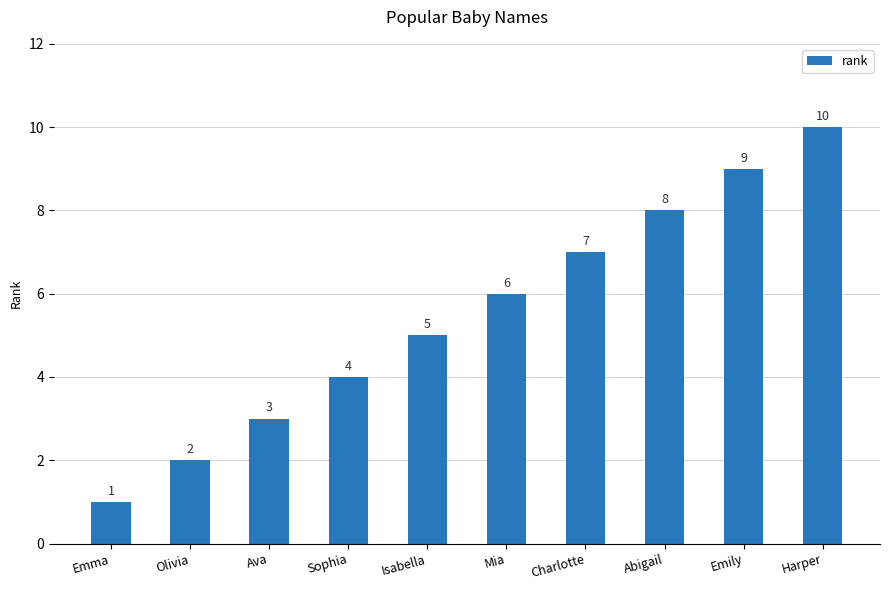

The value at Harper is 10. True or false?

True